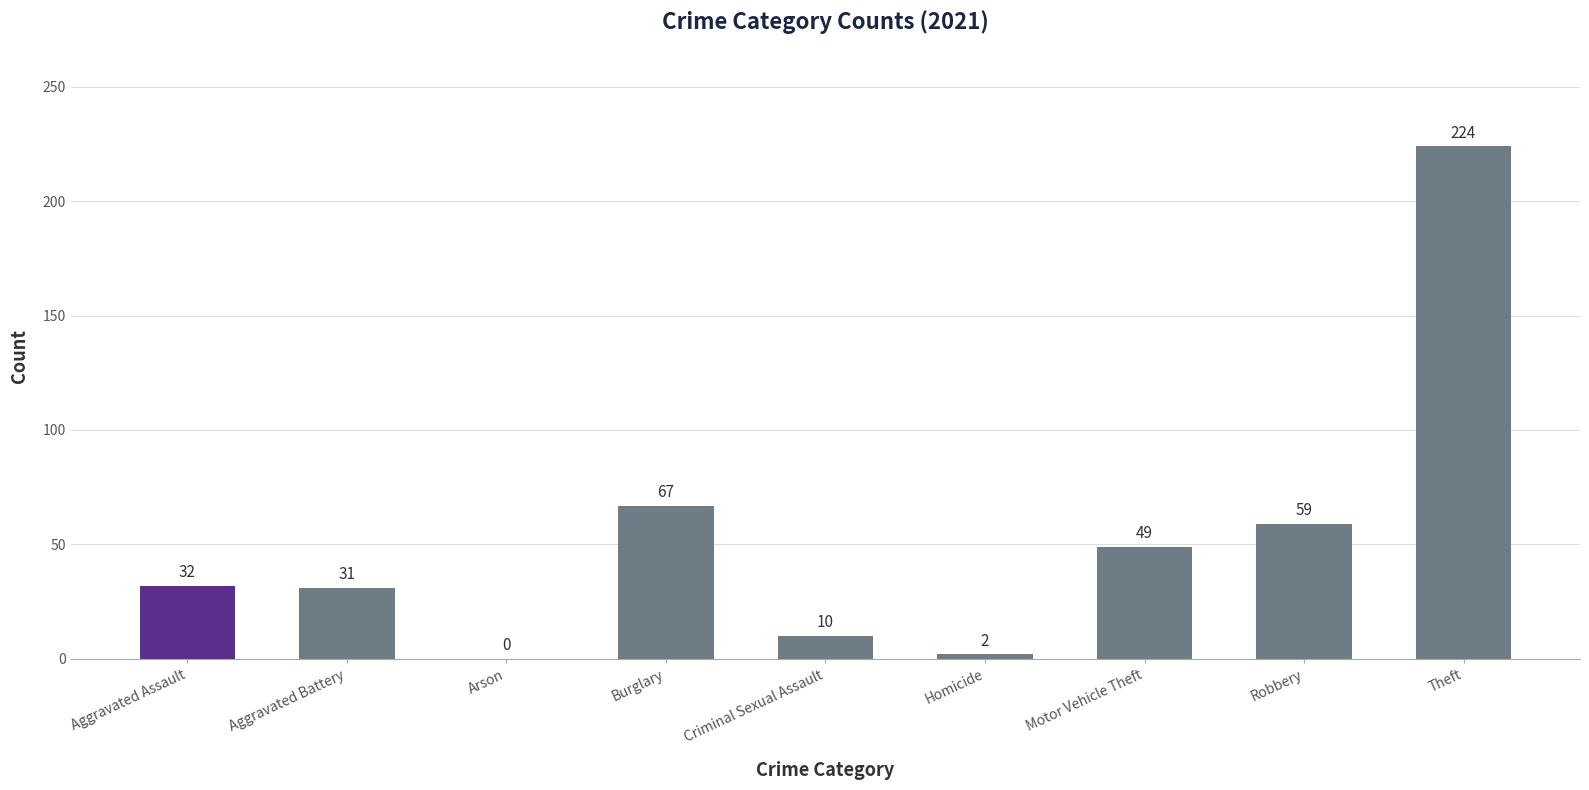

True or false: the data shows 31 at Motor Vehicle Theft.

False